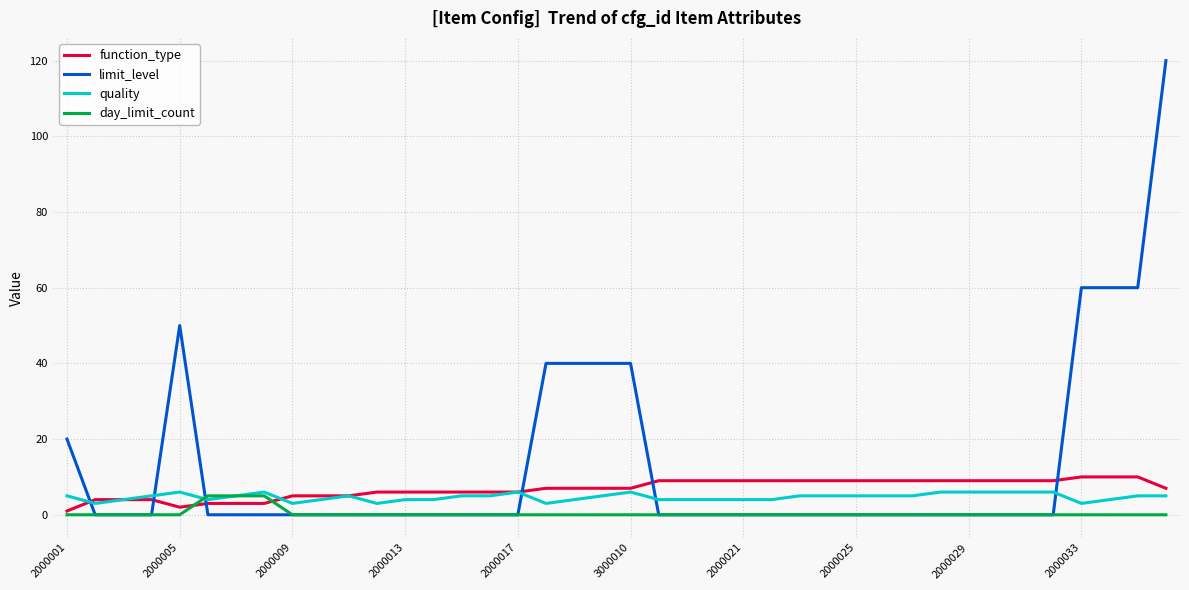

Which series has the largest total across all categories?

limit_level